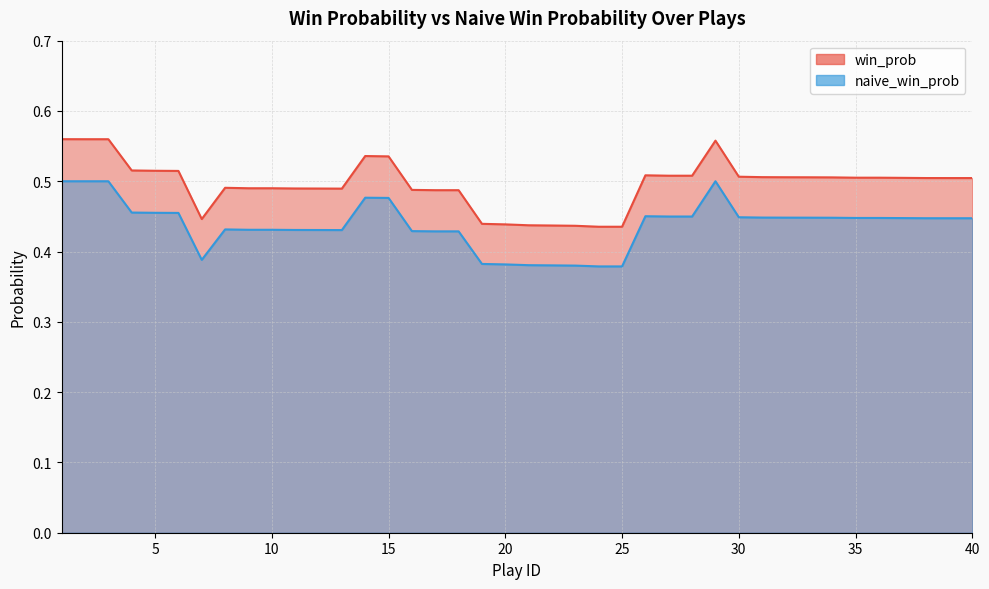

What are all the series names shown in the legend?

win_prob, naive_win_prob